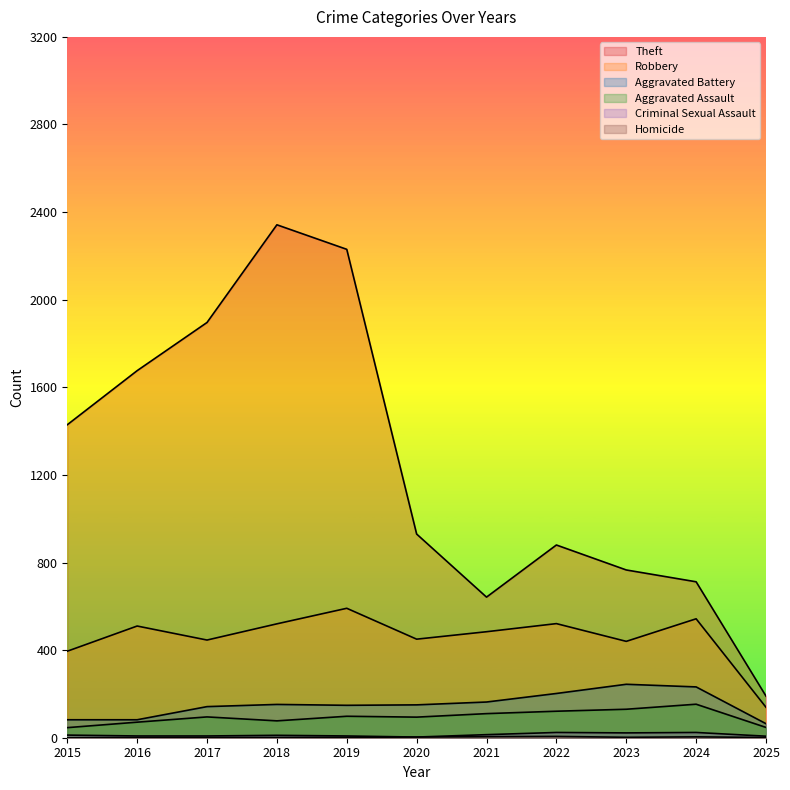

At which category is the sum across all series the highest?

2018